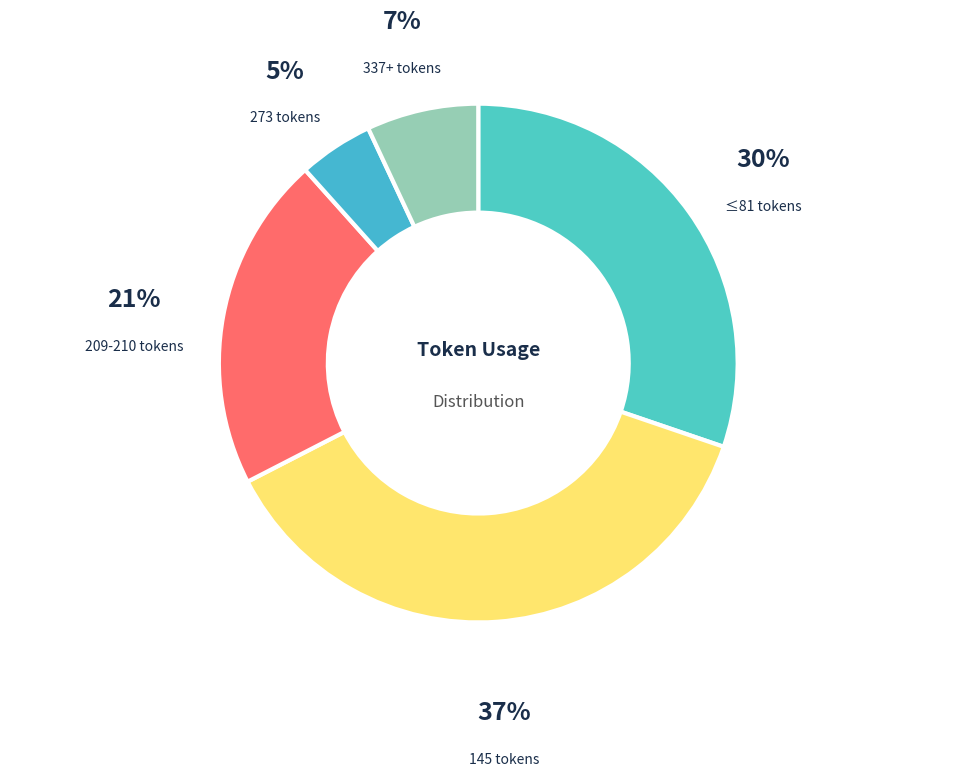

True or false: 209-210 tokens accounts for 21% of the total.

True